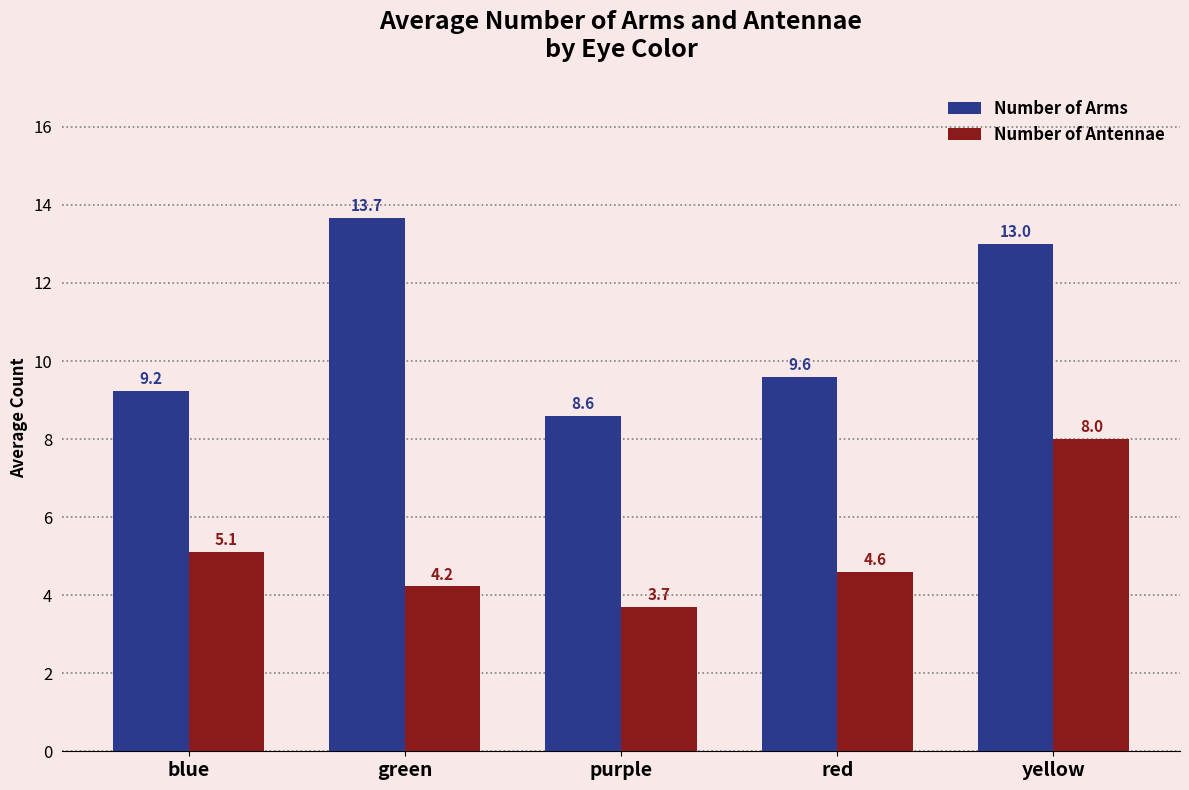

List the series in order of their peak value, lowest first.

Number of Antennae, Number of Arms